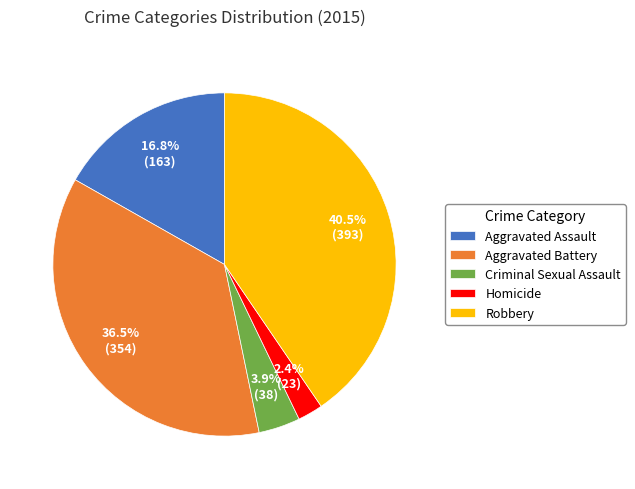

To the nearest percent, what percentage of the pie is Criminal Sexual Assault?

4%